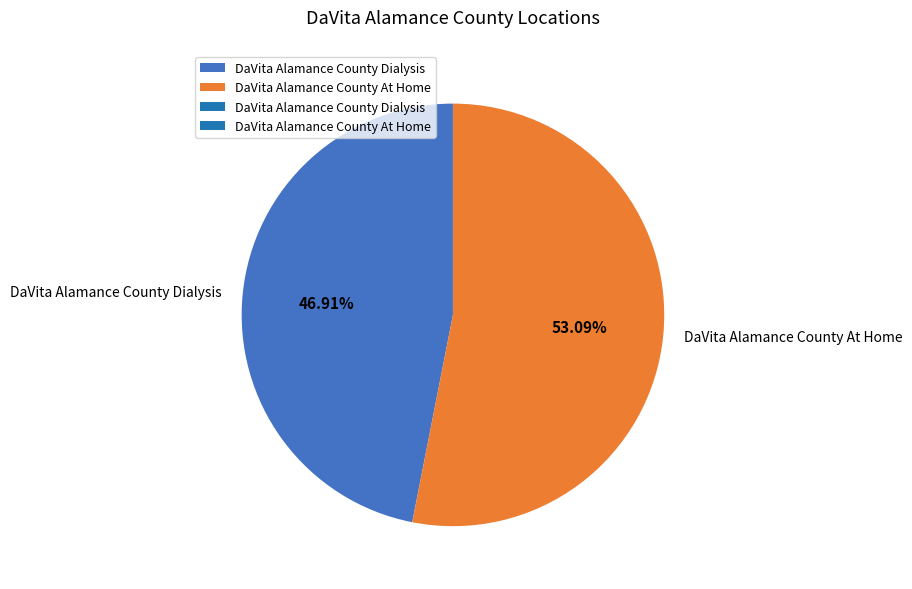

The DaVita Alamance County At Home slice represents 53% of the pie. True or false?

True